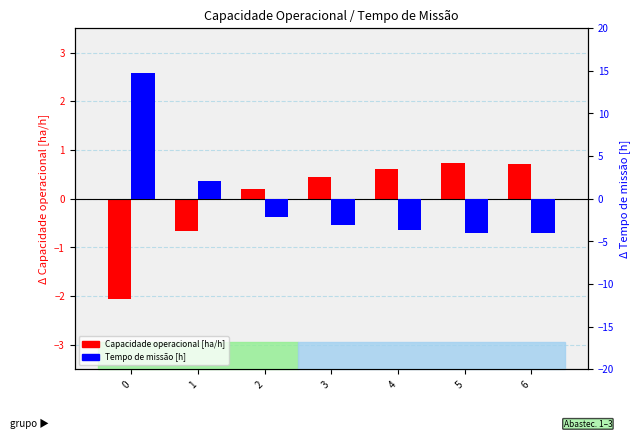

List the series in order of their peak value, lowest first.

Capacidade operacional [ha/h], Tempo de missão [h]